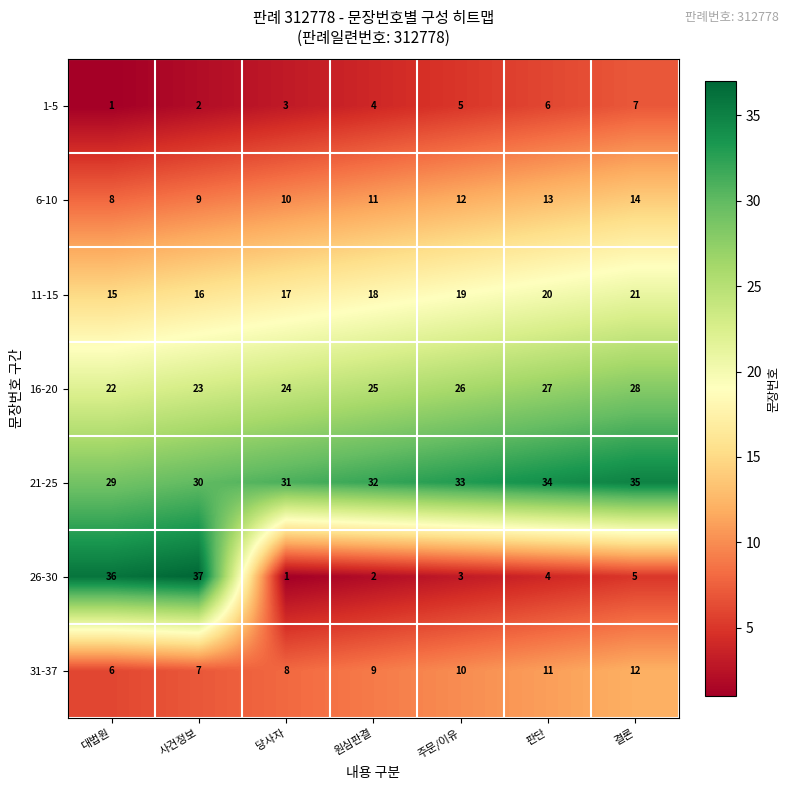

At 사건정보, list the series in order from smallest to largest.

1-5, 31-37, 6-10, 11-15, 16-20, 21-25, 26-30